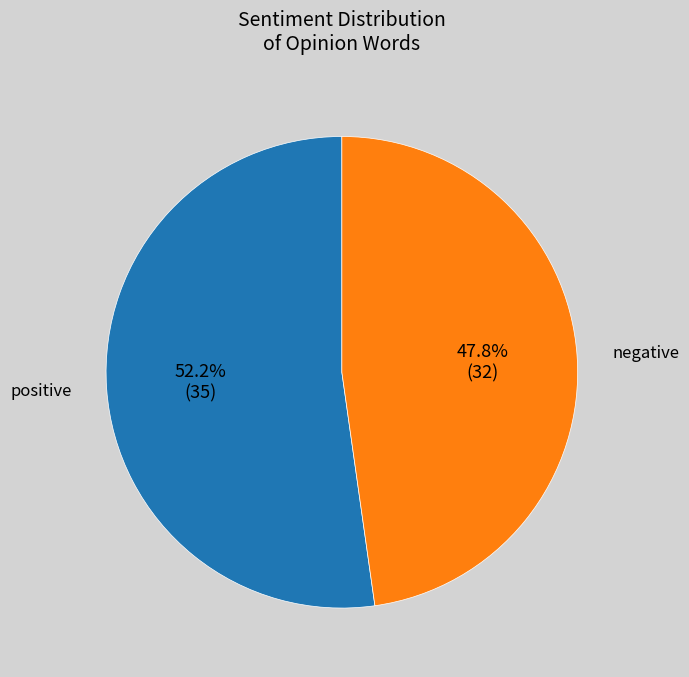

Does negative represent more than half of the total?

No